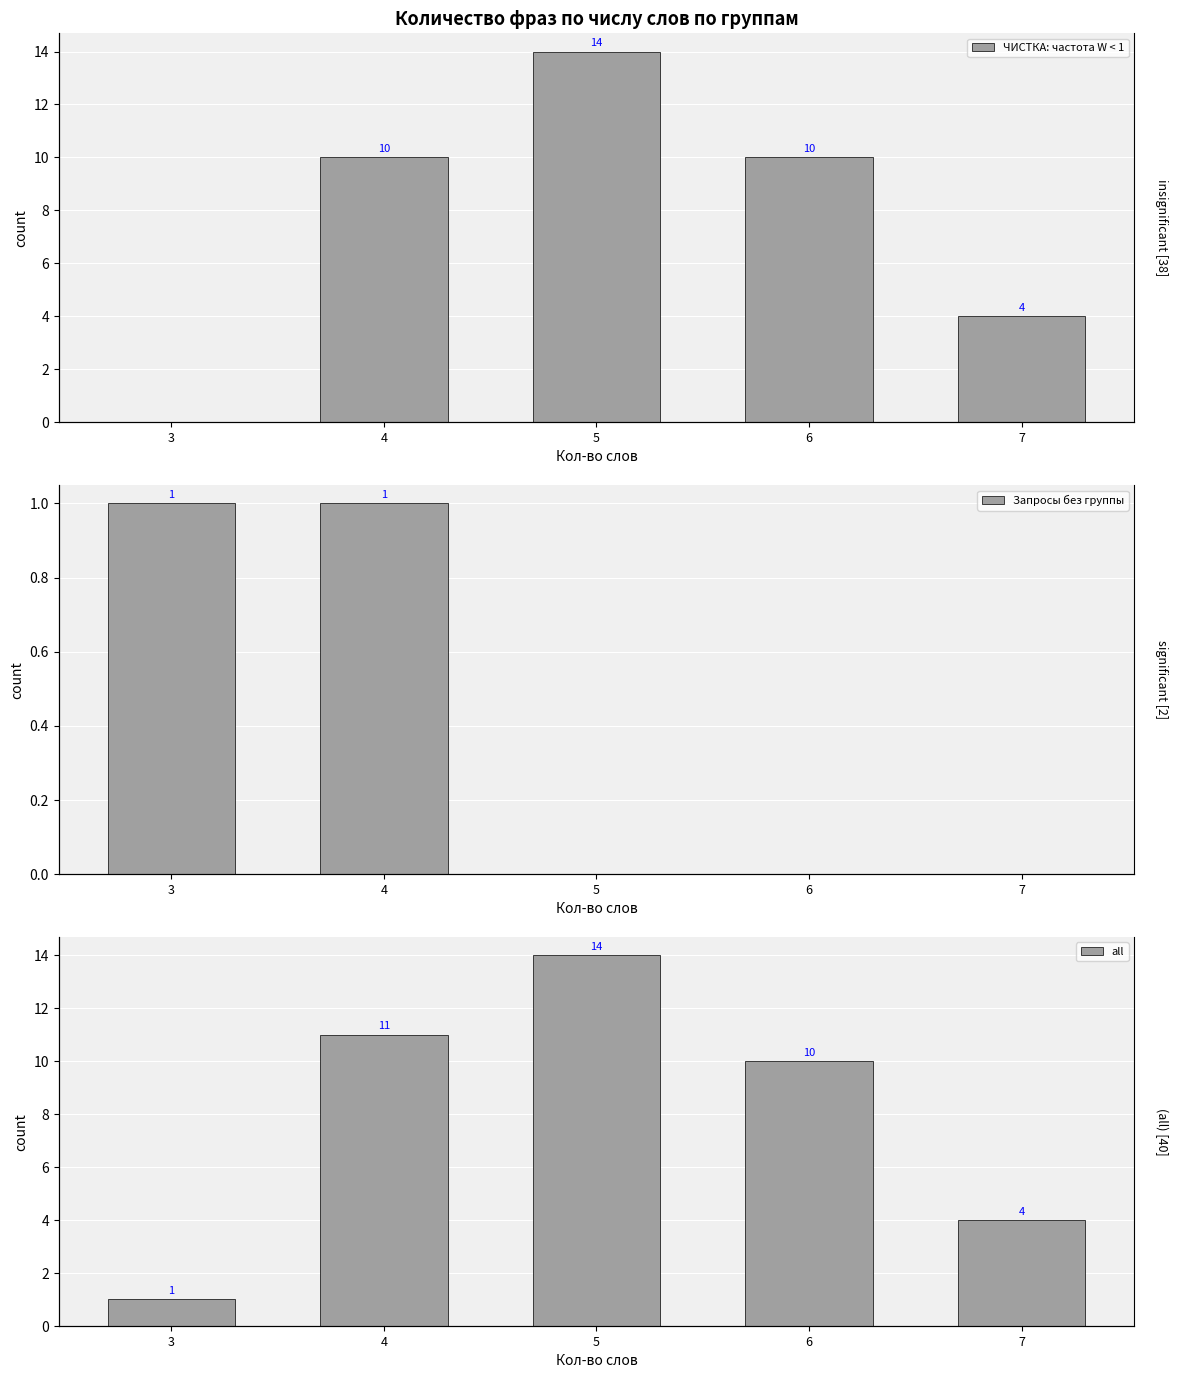

What is the value of the ЧИСТКА: частота W < 1 bar at the 4th from the left?

10